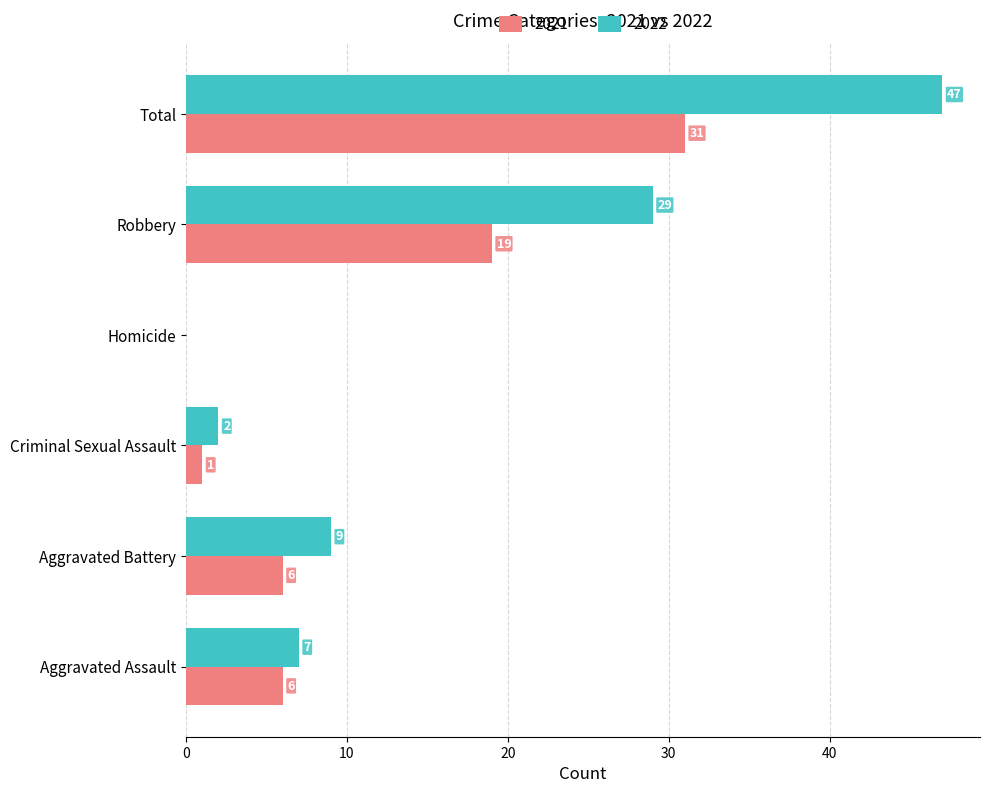

What is the greatest value displayed?

47